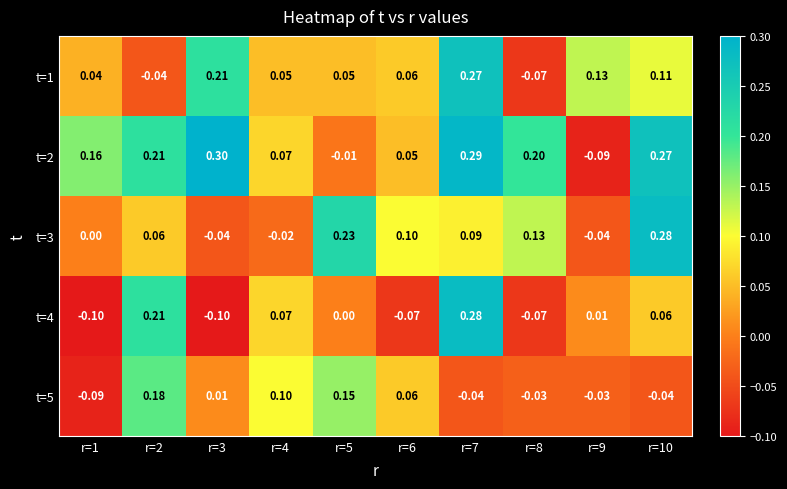

Is the value of t=1 at r=7 greater than the value of t=4 at r=5?

Yes